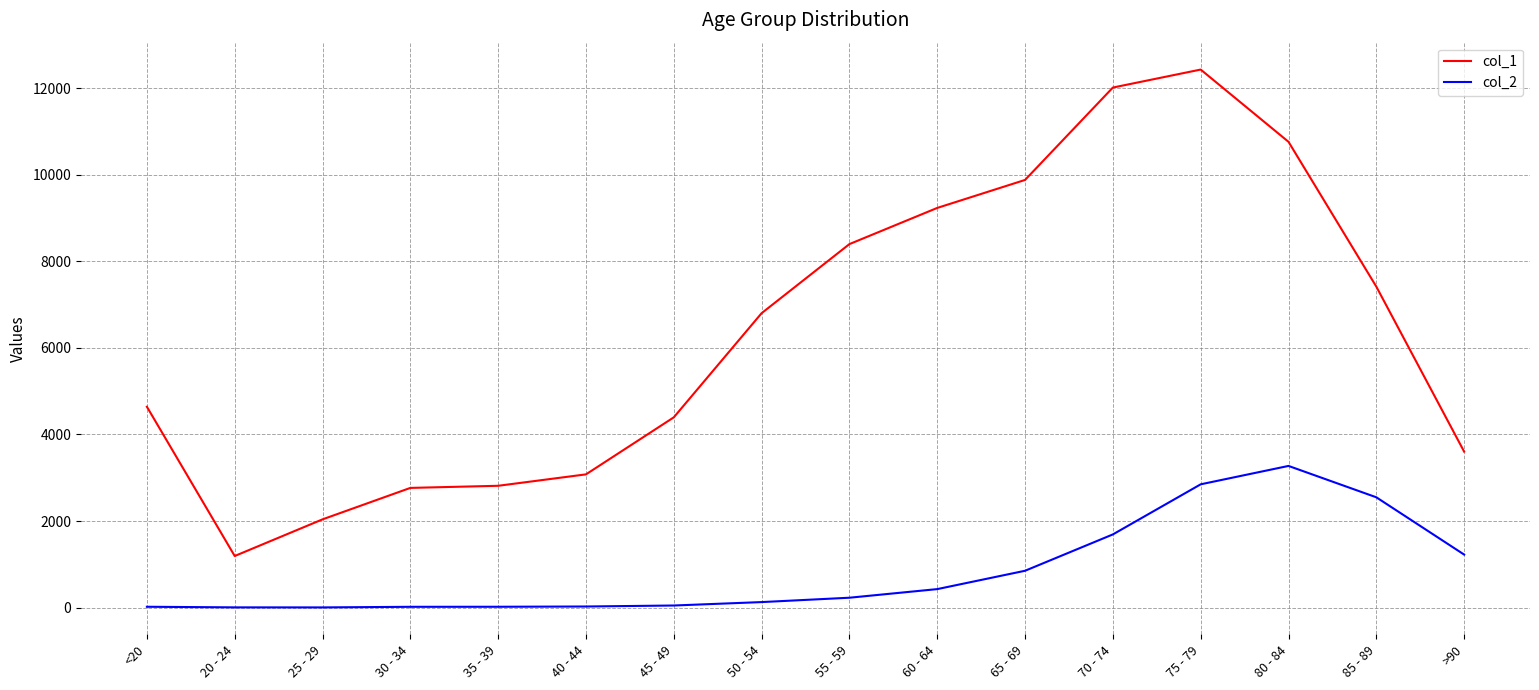

At which category is the sum across all series the highest?

75 - 79